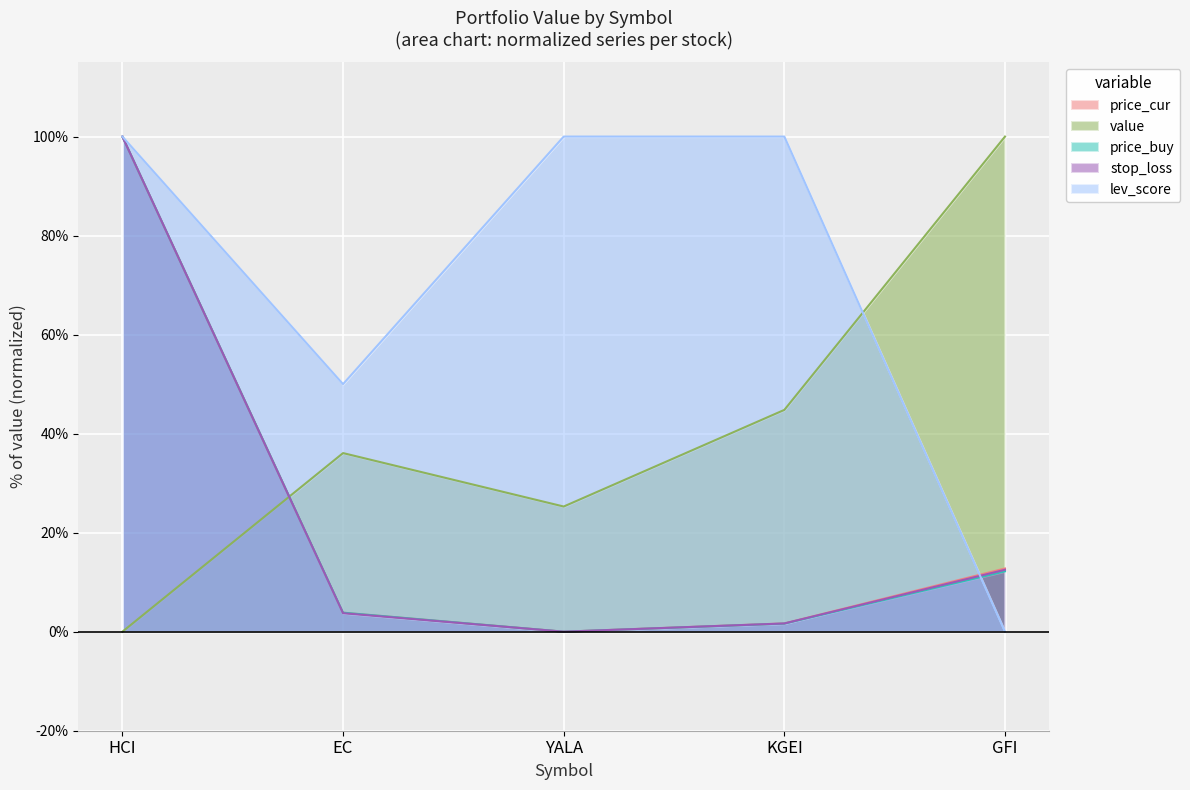

Reading left to right, transcribe all the data shown in this chart.

price_cur: 100.0	3.8	0.0	1.7	12.8
value: 0.0	36.1	25.3	44.8	100.0
price_buy: 100.0	3.8	0.0	1.6	12.2
stop_loss: 100.0	3.7	0.0	1.7	12.5
lev_score: 100.0	50.0	100.0	100.0	0.0